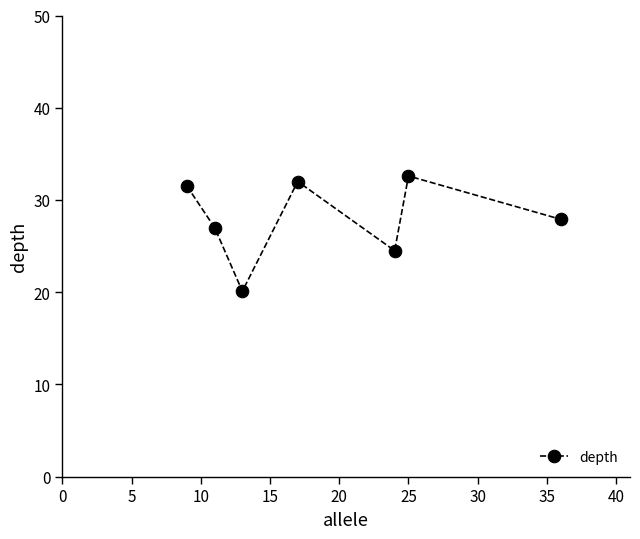

What is the sum of all values?

195.6